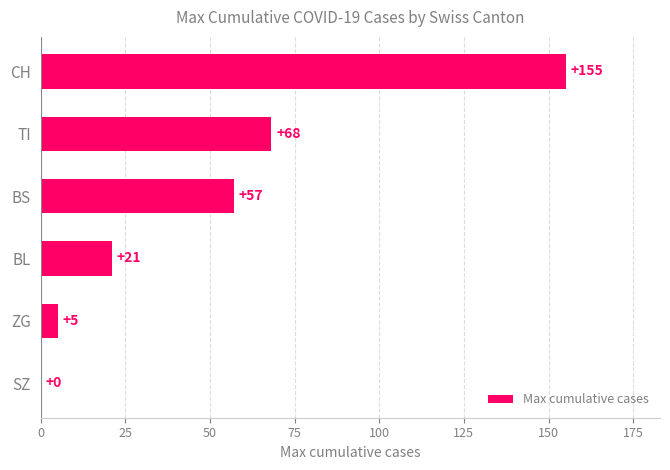

True or false: the data shows 5 at ZG.

True